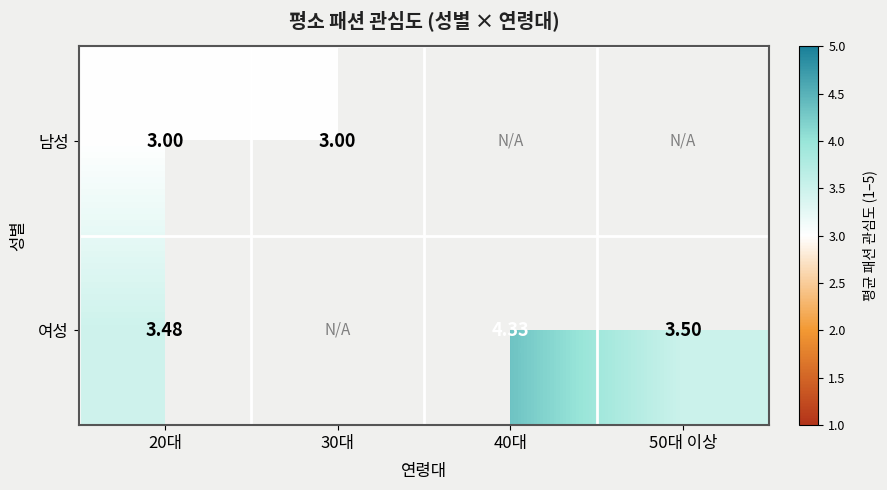

Is the value of 남성 at 30대 greater than the value of 여성 at 40대?

No